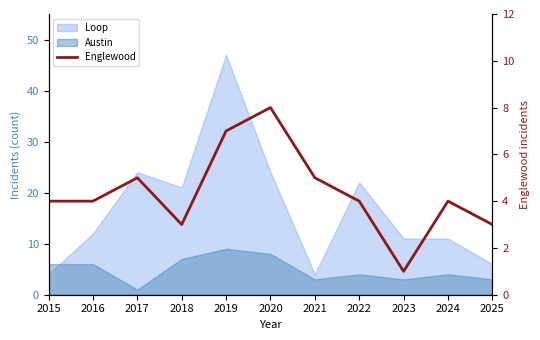

What is the difference between the maximum and second lowest values?

5